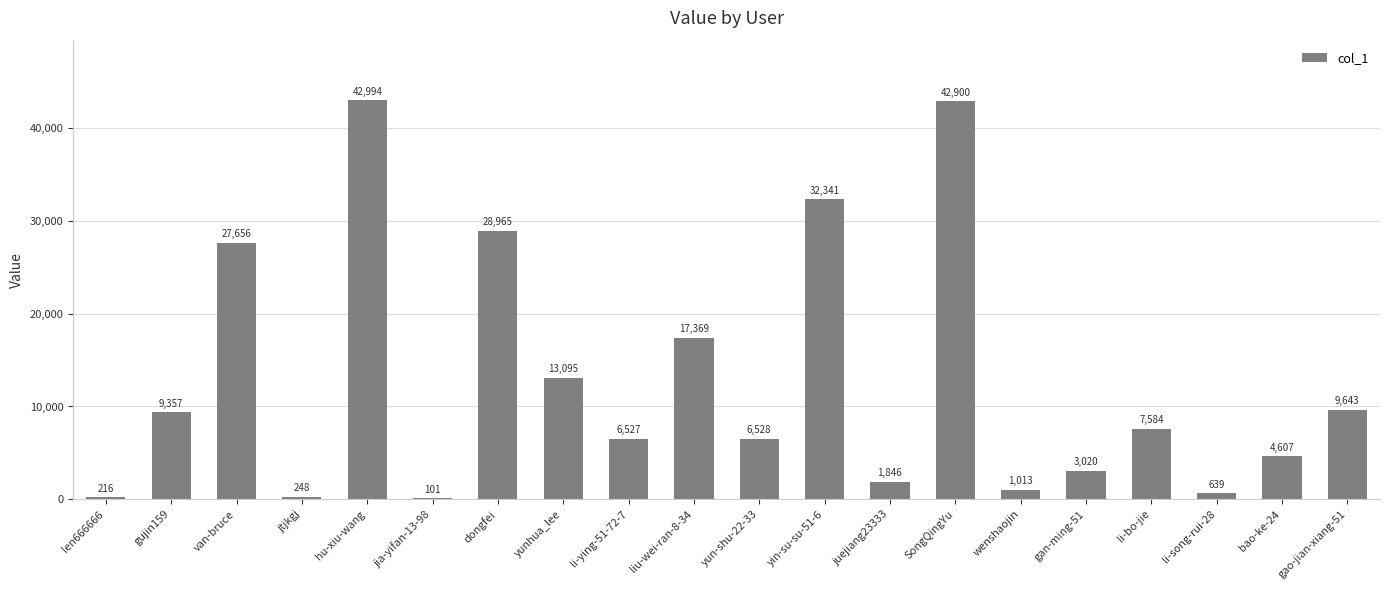

Which label corresponds to the largest value in the chart?

hu-xiu-wang